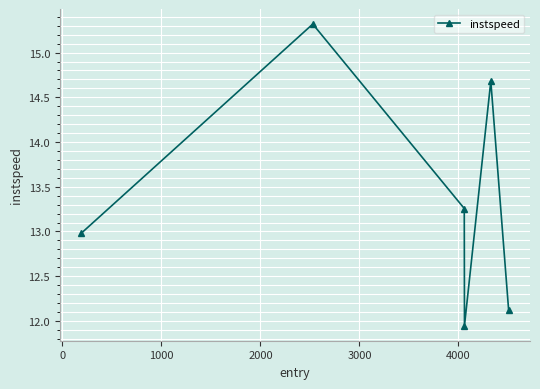

What is the difference between the second highest and minimum values?

2.7